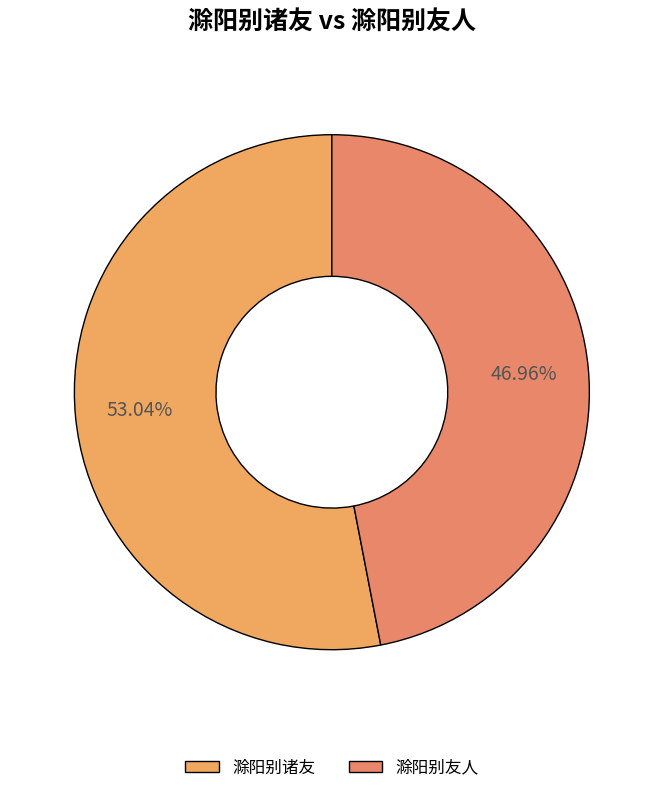

To the nearest percent, what is the combined percentage of 滁阳别诸友 and 滁阳别友人?

100%